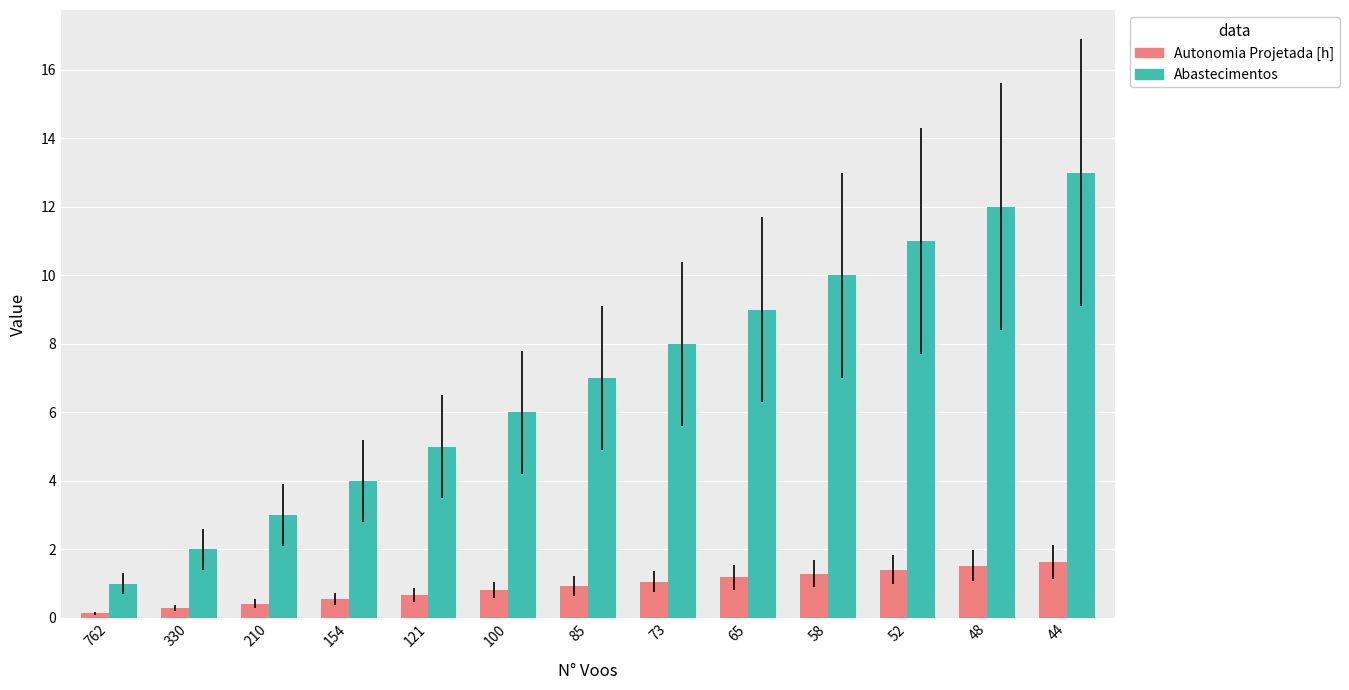

Which series has the largest total across all categories?

Abastecimentos